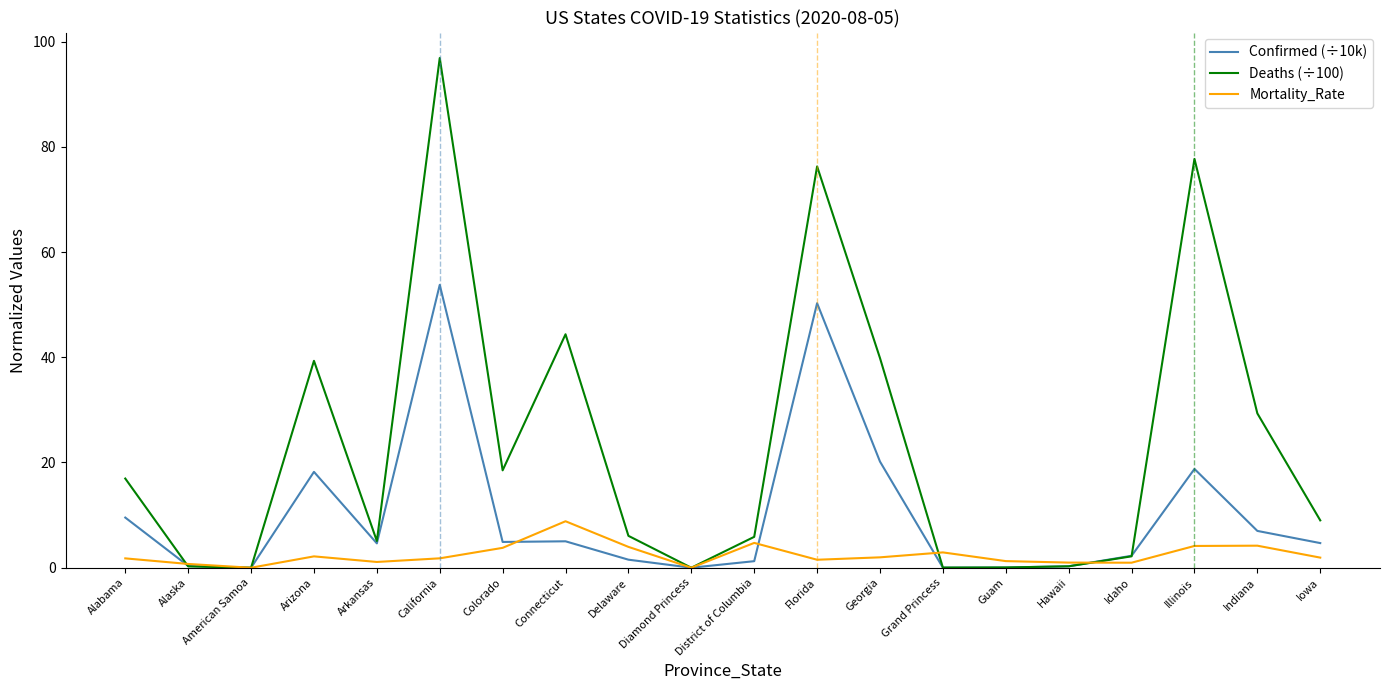

What position from the right is Connecticut?

13